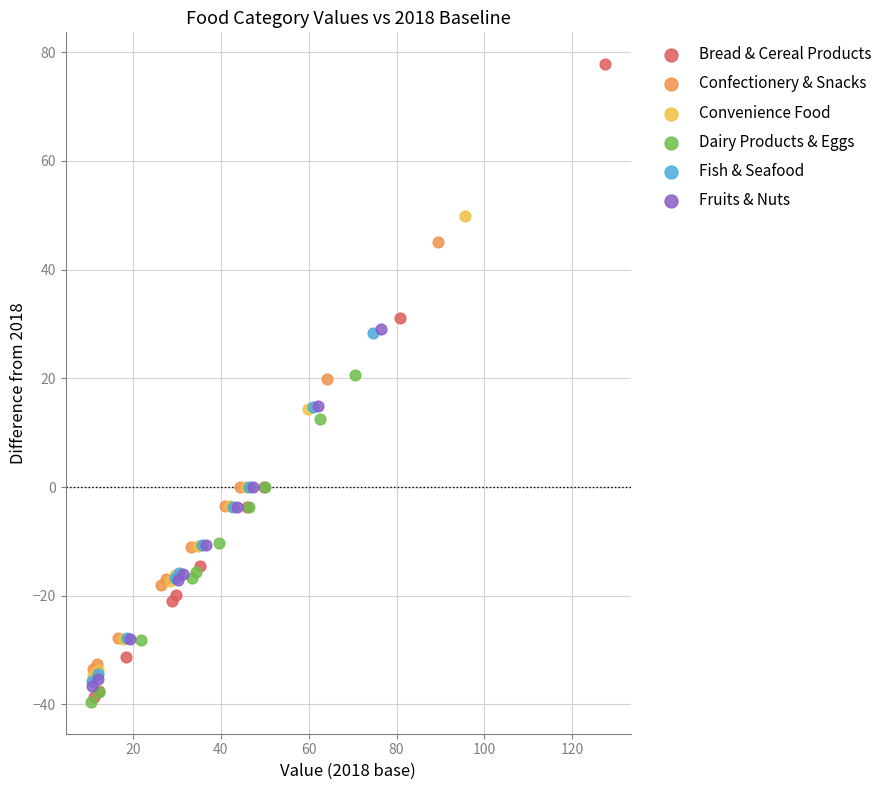

Which series contains the highest Y value?

Bread & Cereal Products